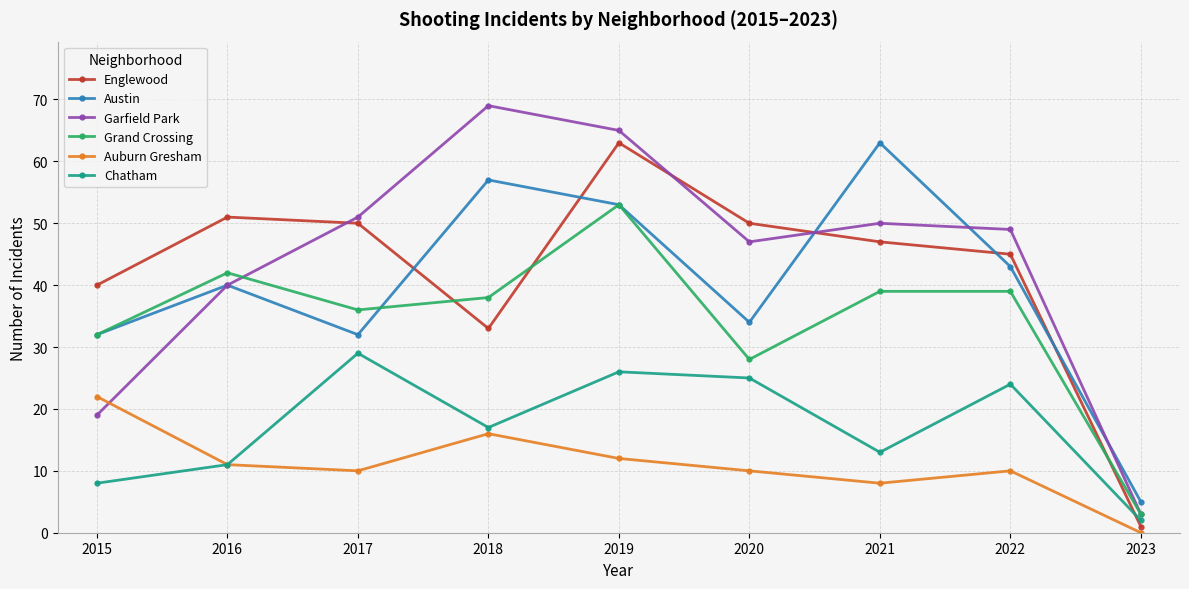

What value does the Chatham series have at 2016, to the nearest 5?

10